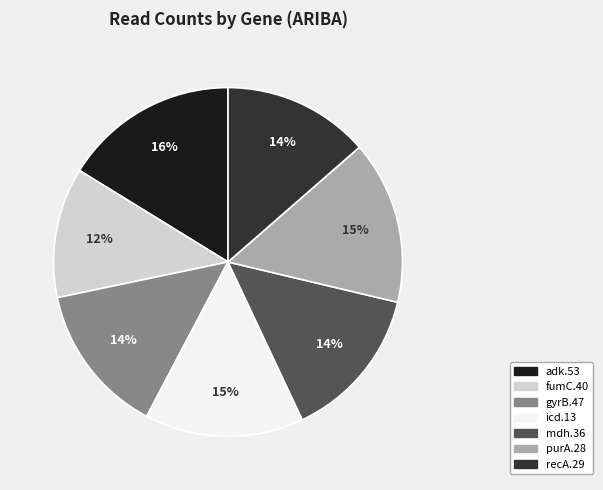

Is purA.28 the majority of the pie?

No